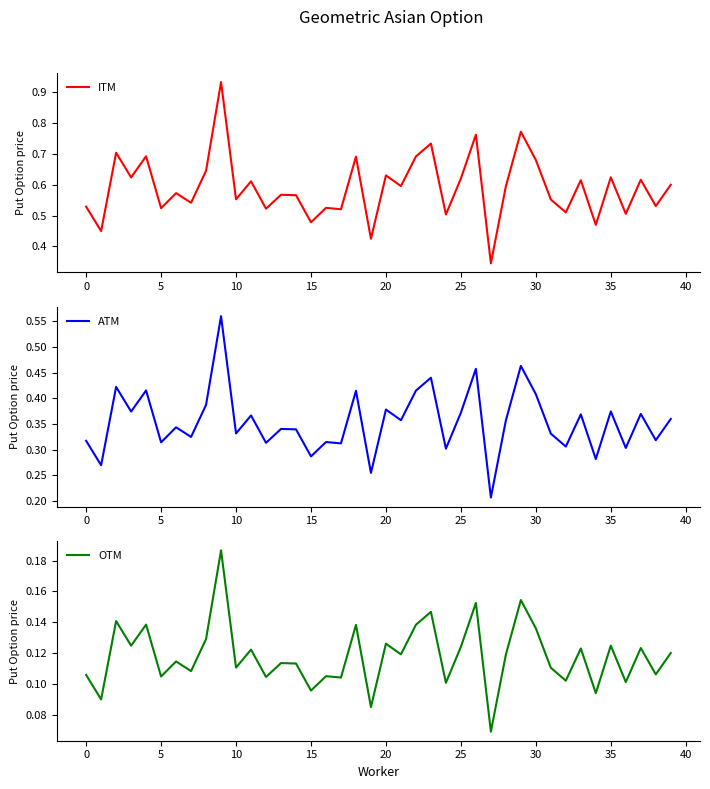

The value of OTM at 23 is 0.1. True or false?

True